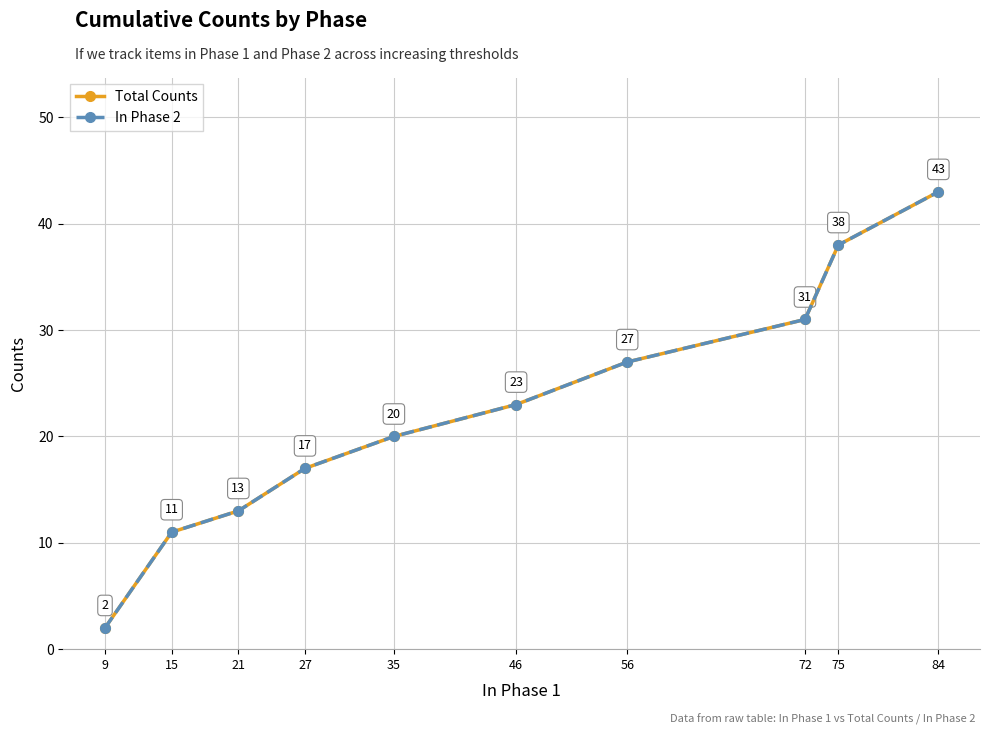

True or false: Total Counts and In Phase 2 cross at least once.

False